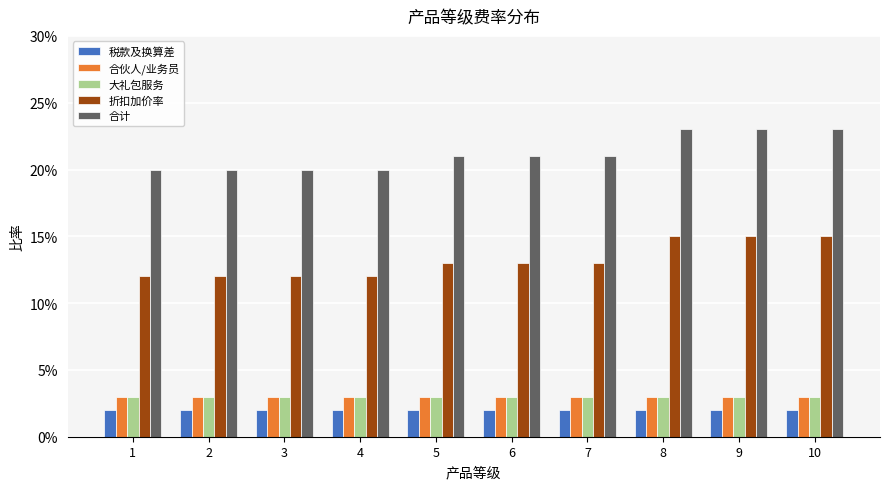

Which series has the largest total across all categories?

合计